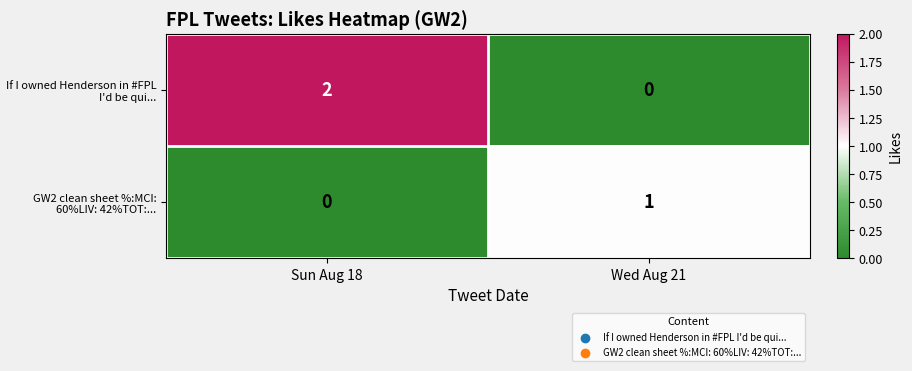

At which category is the sum across all series the highest?

Sun Aug 18